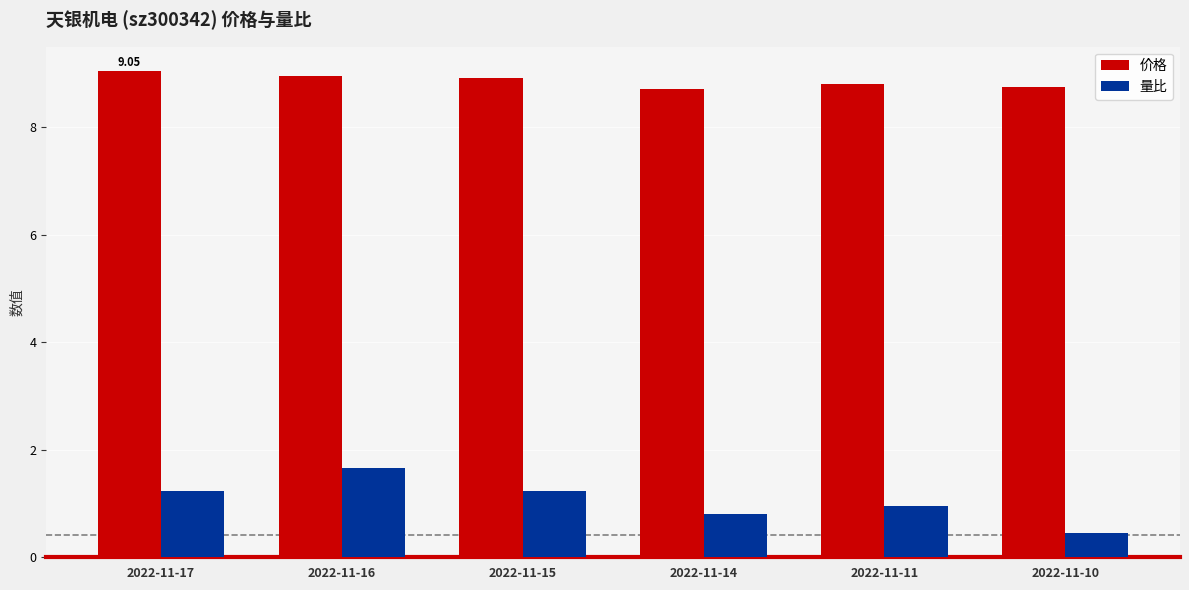

Is it true that 量比 equals 0.8 at 2022-11-14?

True